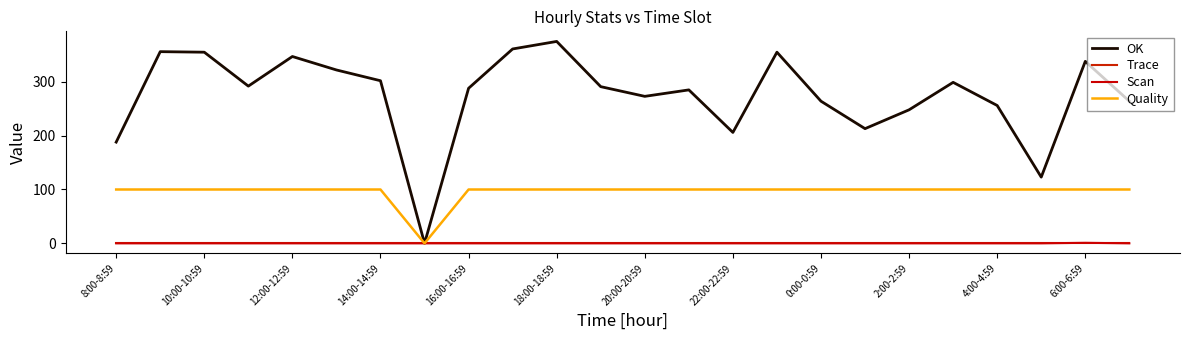

Does the chart display data point markers on the line(s)?

No